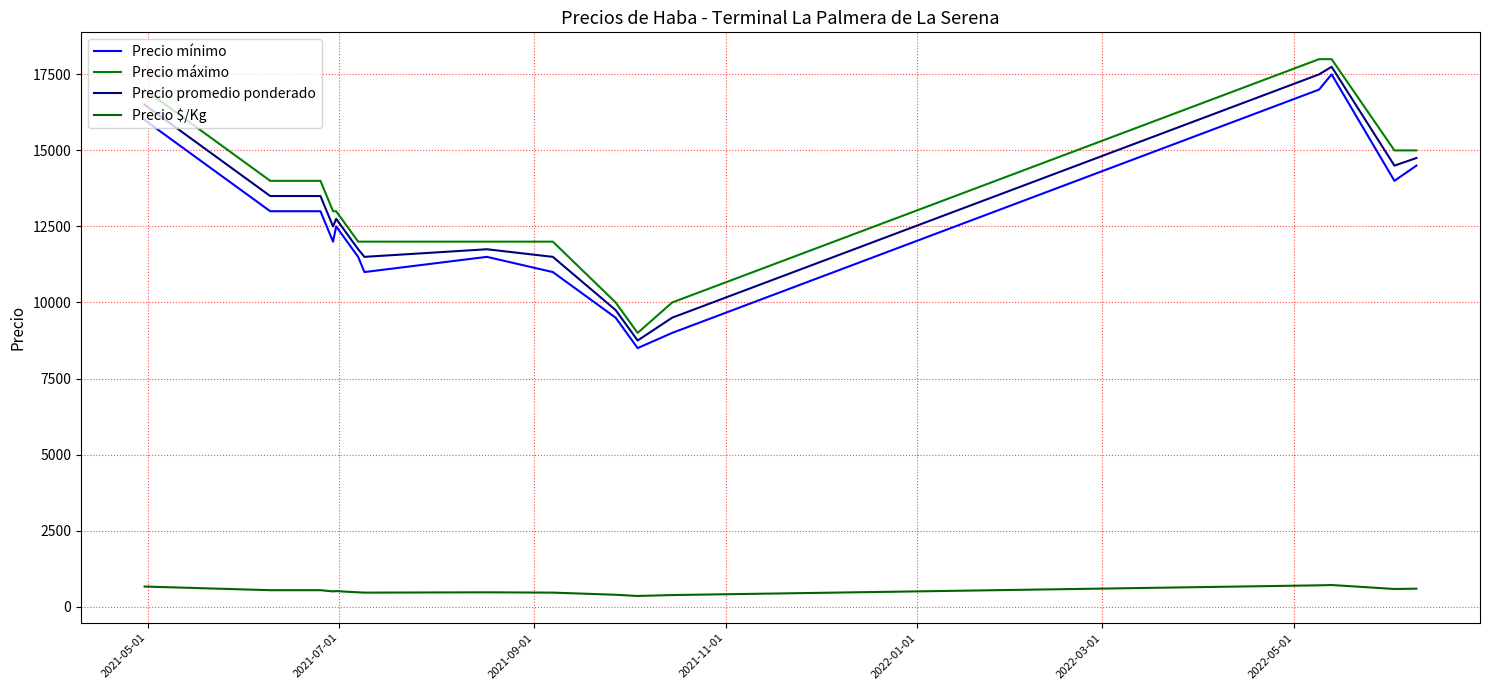

What is the maximum value for Precio promedio ponderado?

17750